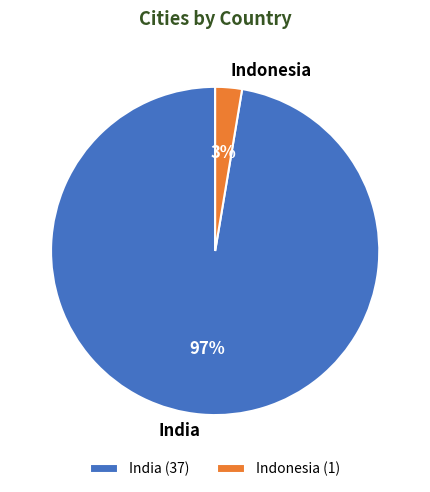

Is it true that India is 84% of the pie?

False